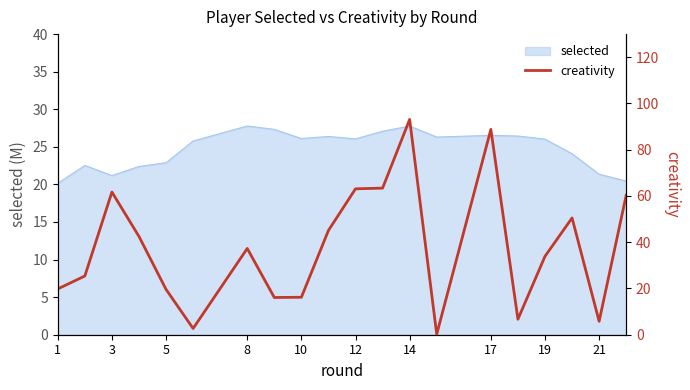

What is the lowest value of the selected series?

20.1